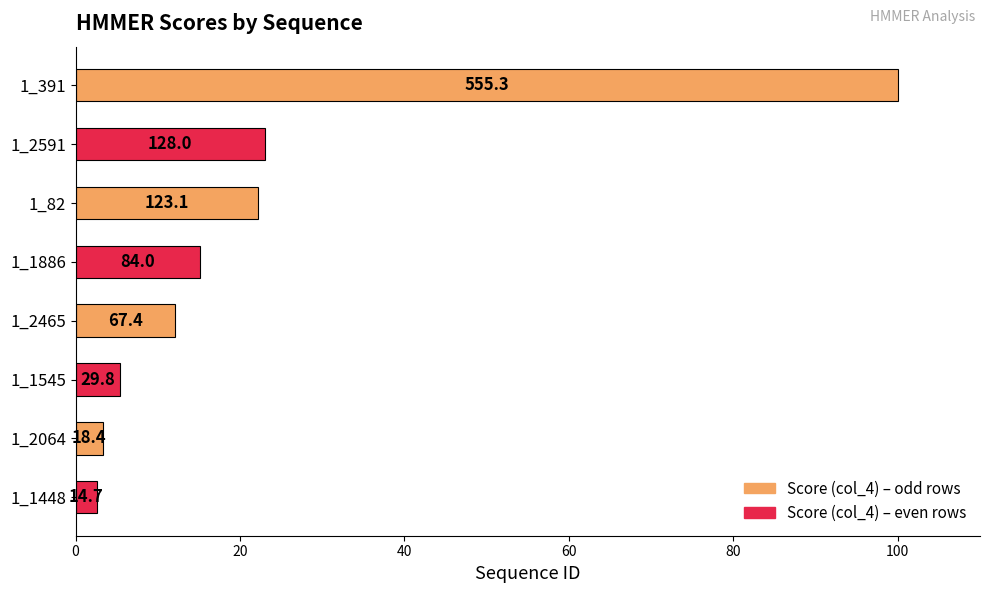

What is the average value?

23.0